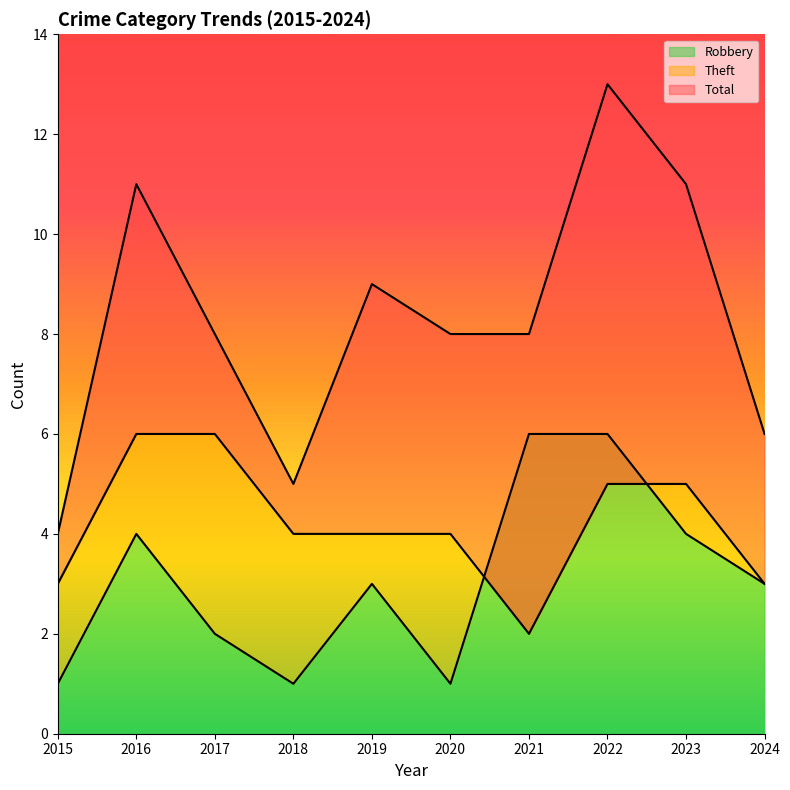

How many distinct data groups are displayed?

3